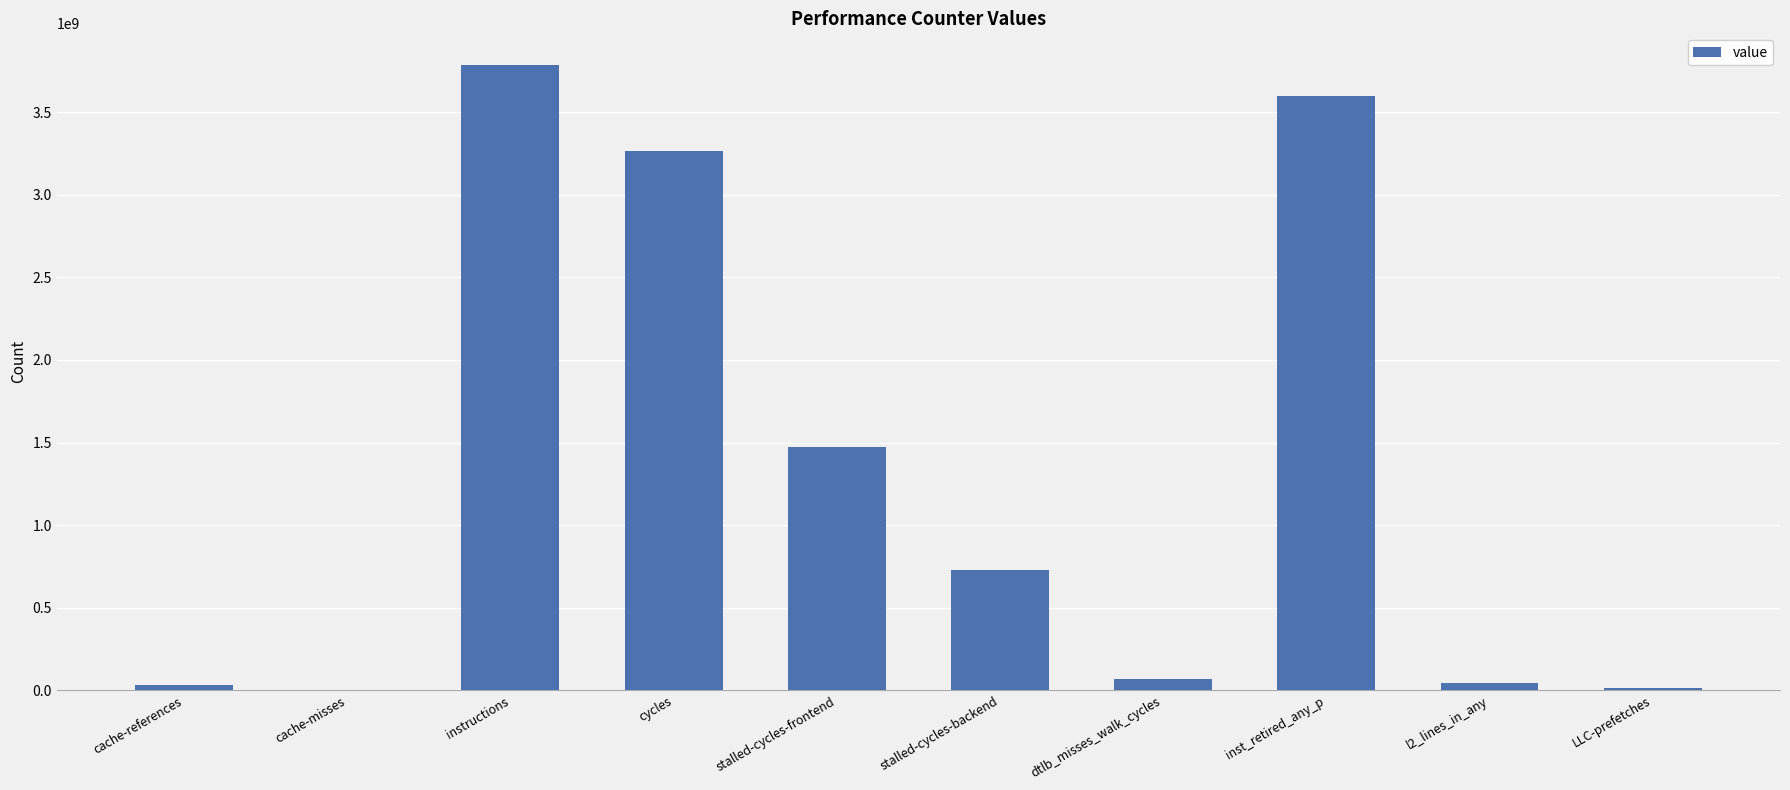

What is the sum of all values?

13003748637